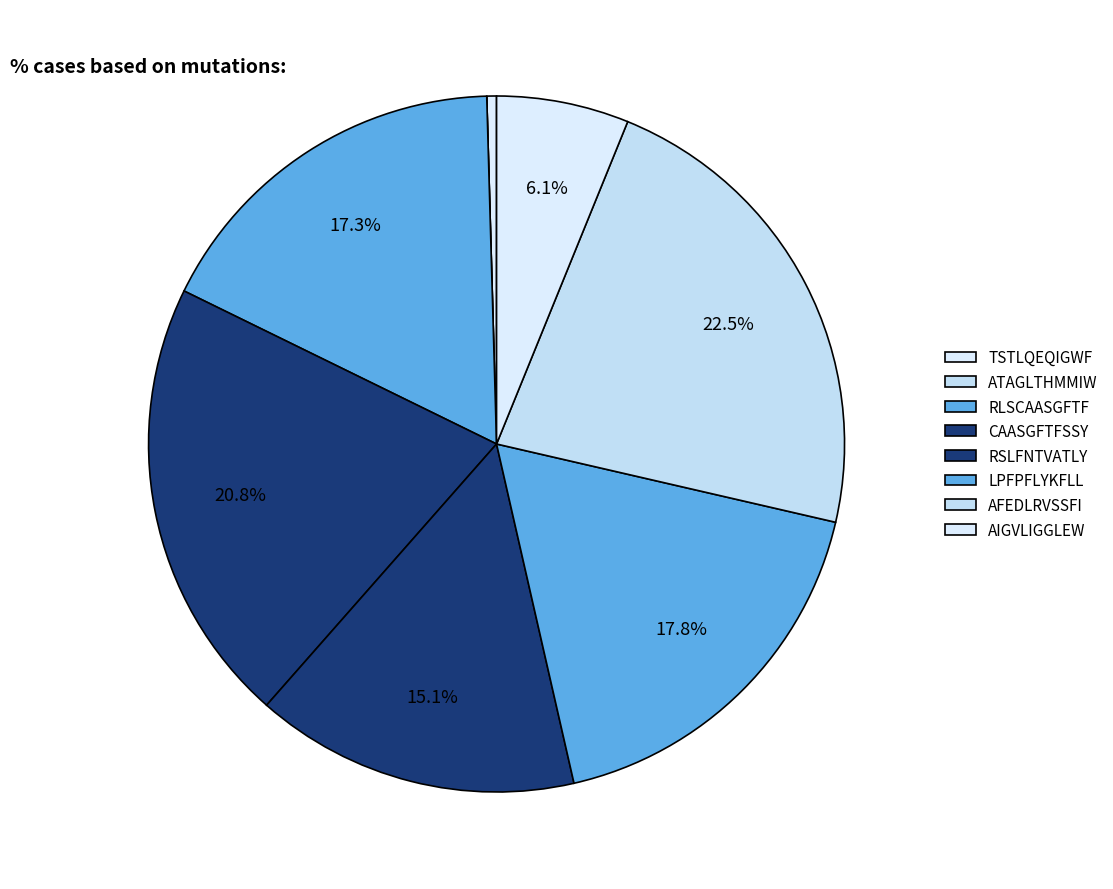

Between AFEDLRVSSFI and RSLFNTVATLY, which is larger?

AFEDLRVSSFI